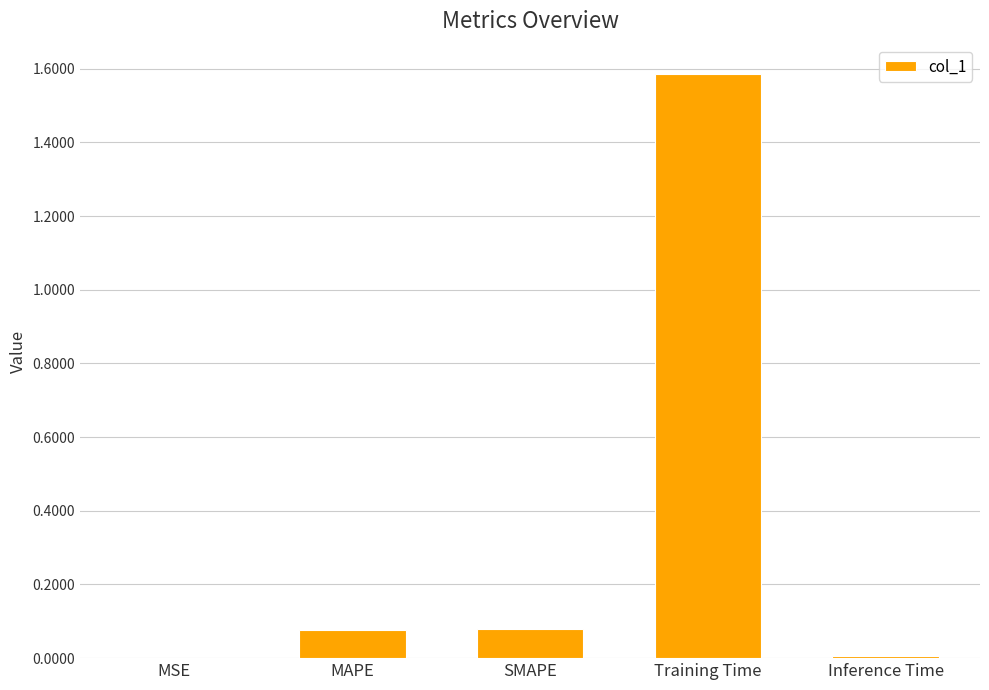

The chart shows a value of 0.0 at MSE. True or false?

True